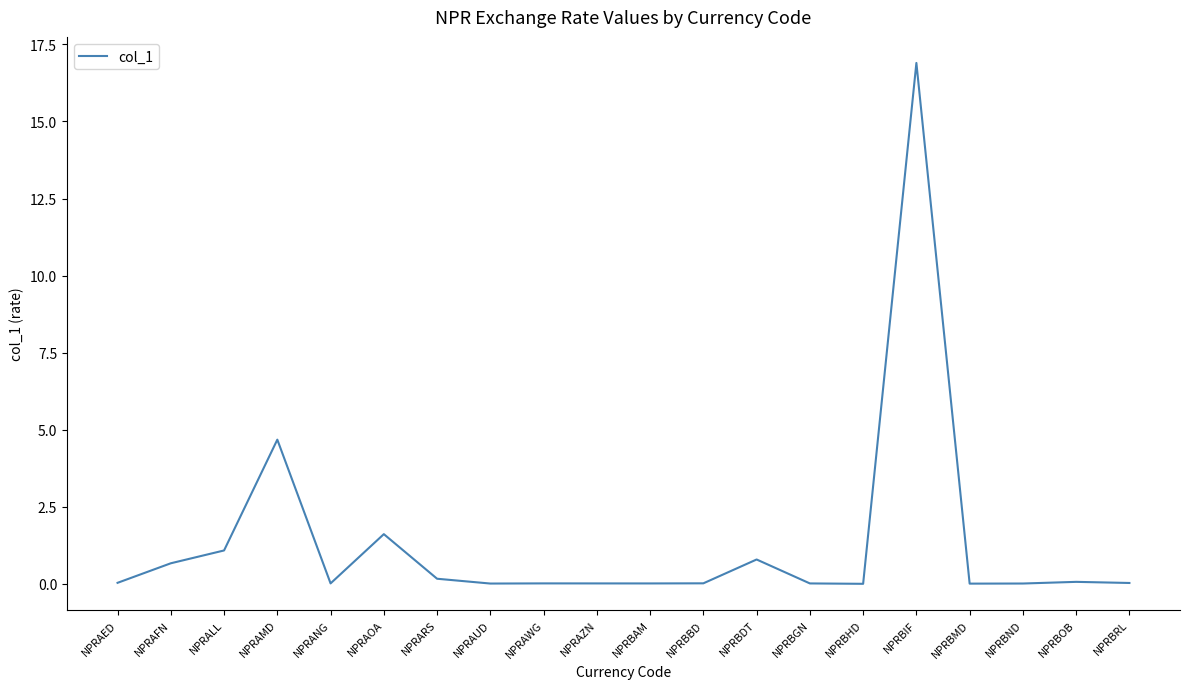

At which category does the chart reach its peak across all series?

NPRBIF